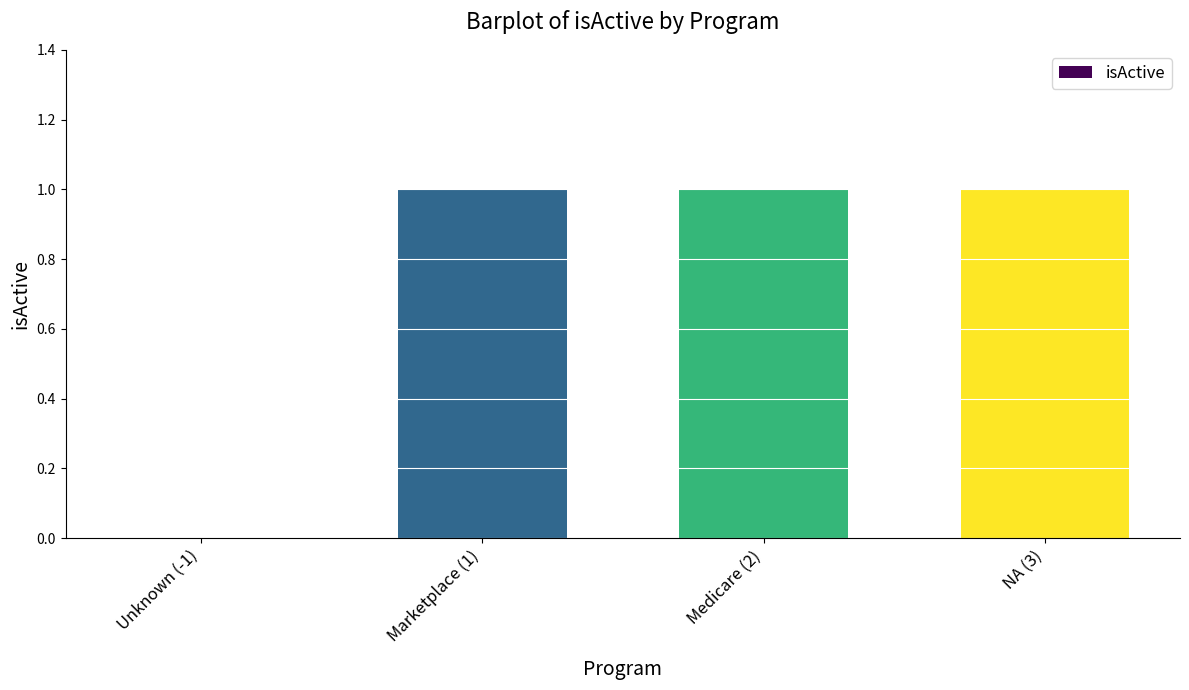

How many distinct data groups are displayed?

1